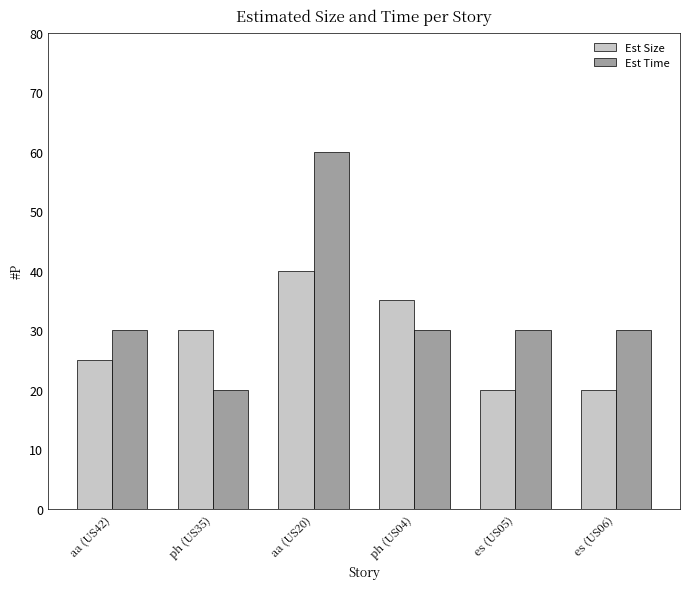

What is the difference between the maximum and minimum values in the Est Time series?

40